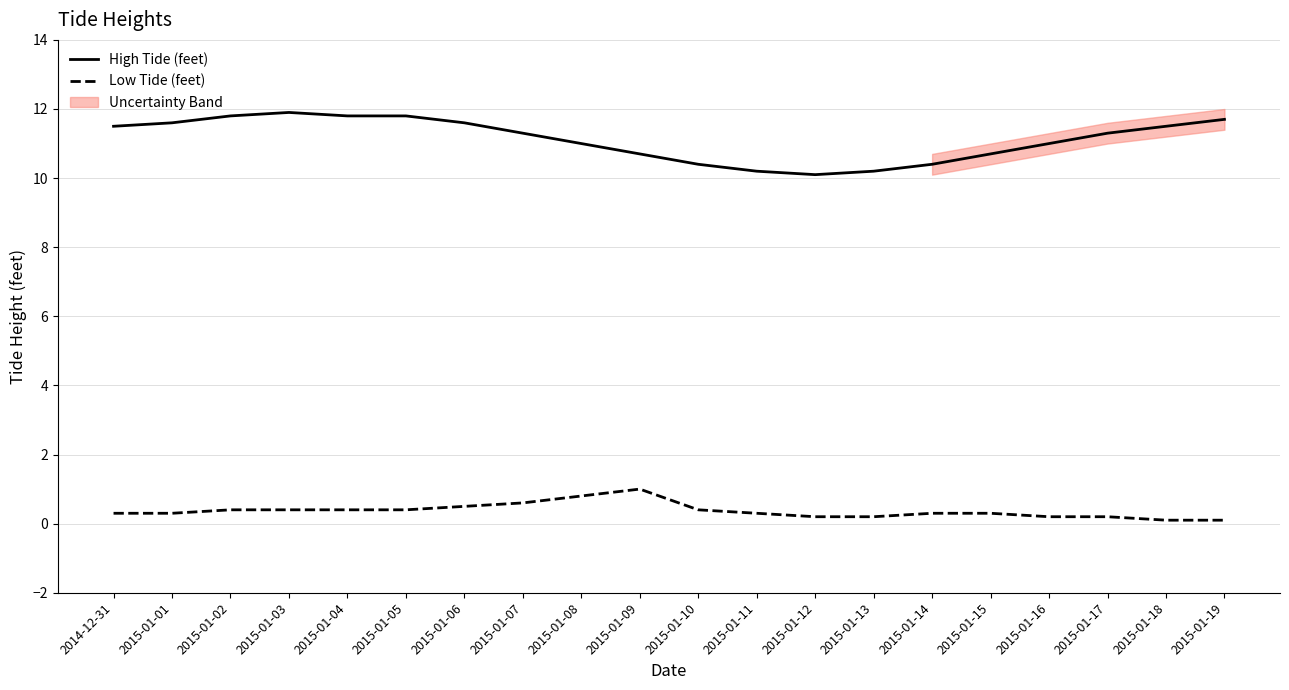

List the series in order of their overall mean, highest first.

High Tide (feet), Low Tide (feet)